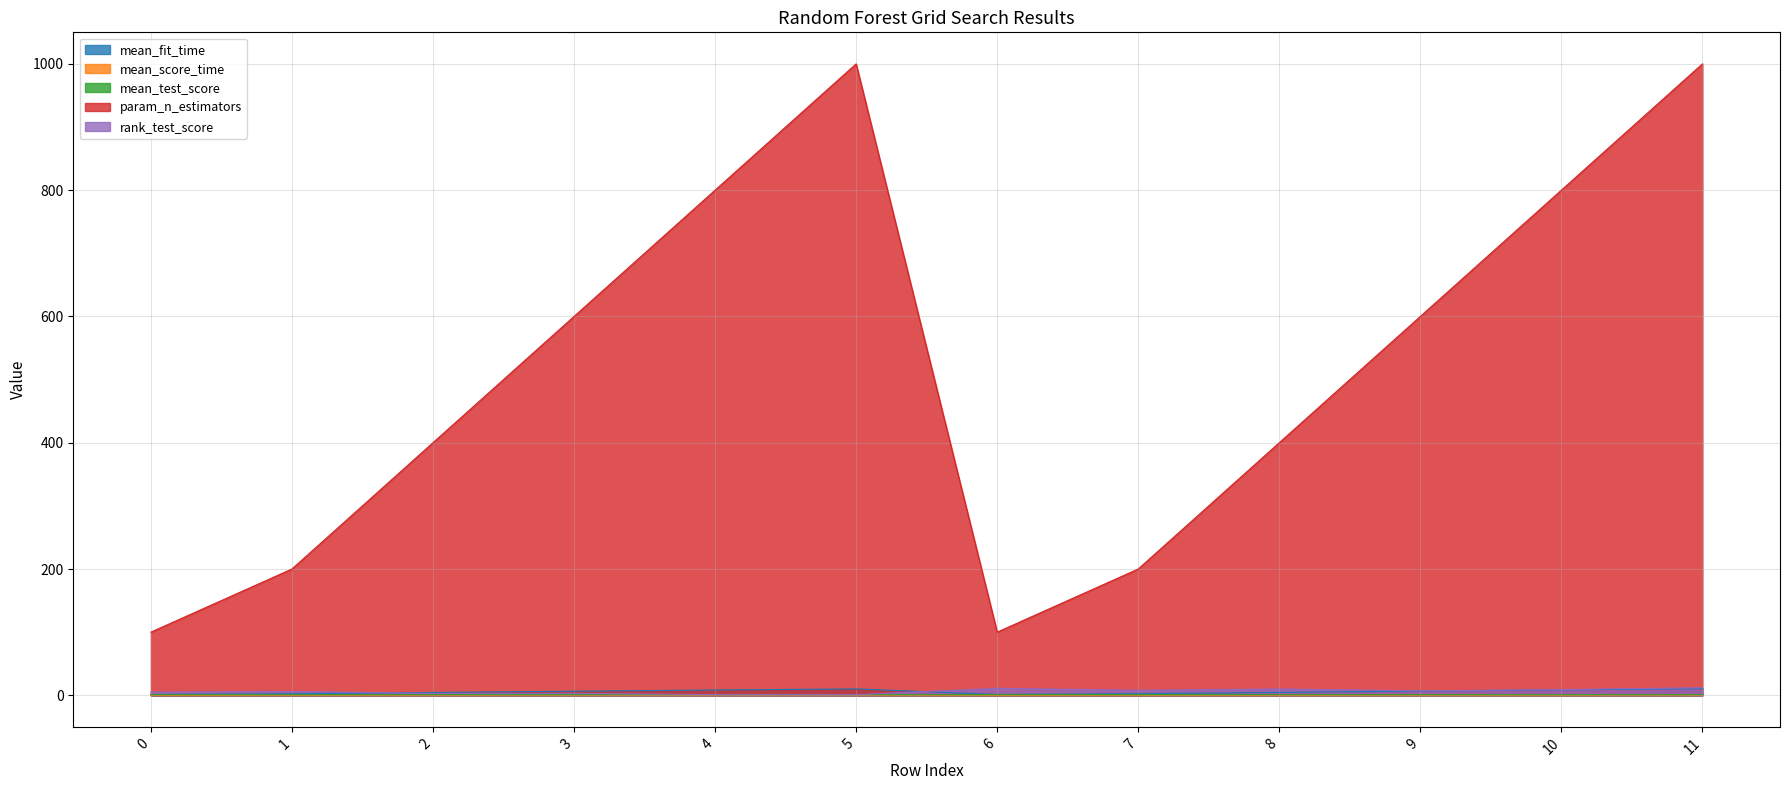

Reading right to left, extract all data points from this chart.

mean_fit_time: 11=10.4	10=8.7	9=6.7	8=4.6	7=2.6	6=1.3	5=10.1	4=8.4	3=6.5	2=4.5	1=2.4	0=1.2
mean_score_time: 11=0.4	10=0.3	9=0.3	8=0.2	7=0.1	6=0.1	5=0.4	4=0.3	3=0.3	2=0.2	1=0.1	0=0.1
mean_test_score: 11=1.0	10=1.0	9=1.0	8=1.0	7=1.0	6=1.0	5=1.0	4=1.0	3=1.0	2=1.0	1=1.0	0=1.0
param_n_estimators: 11=1000.0	10=800.0	9=600.0	8=400.0	7=200.0	6=100.0	5=1000.0	4=800.0	3=600.0	2=400.0	1=200.0	0=100.0
rank_test_score: 11=12.0	10=9.0	9=7.0	8=10.0	7=8.0	6=11.0	5=1.0	4=1.0	3=3.0	2=3.0	1=6.0	0=5.0